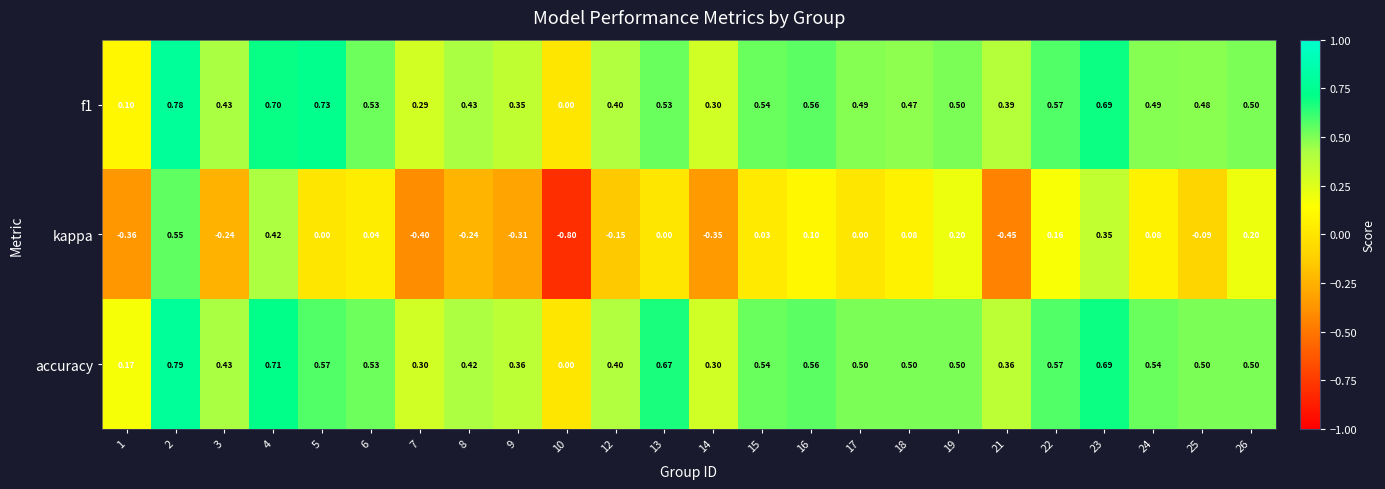

How many values in accuracy are above zero?

23